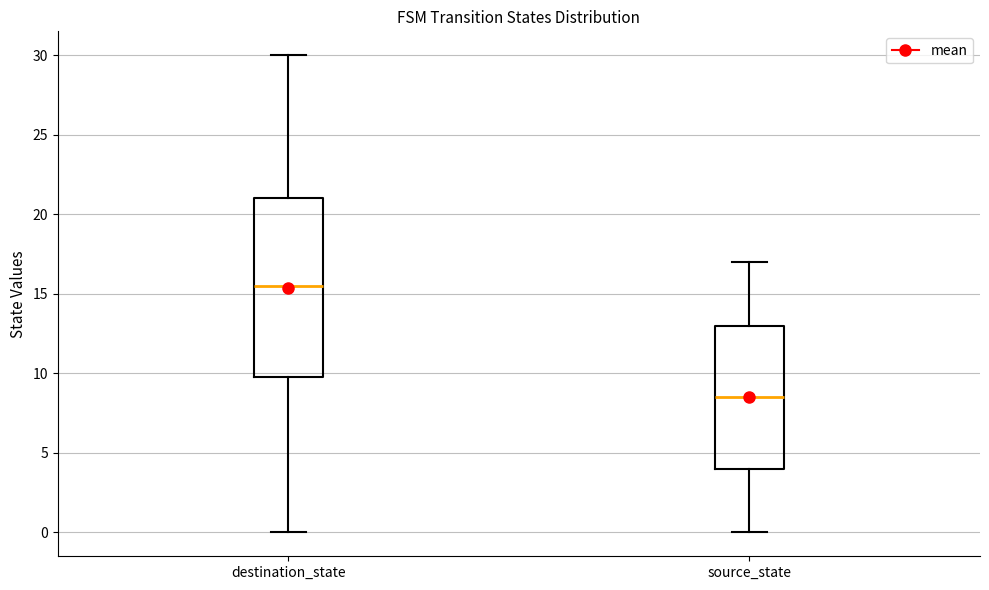

Where does the median line of the box for source_state sit on the y-axis? The values are not printed on the chart, so give them approximately, as read against the axis.

8.5